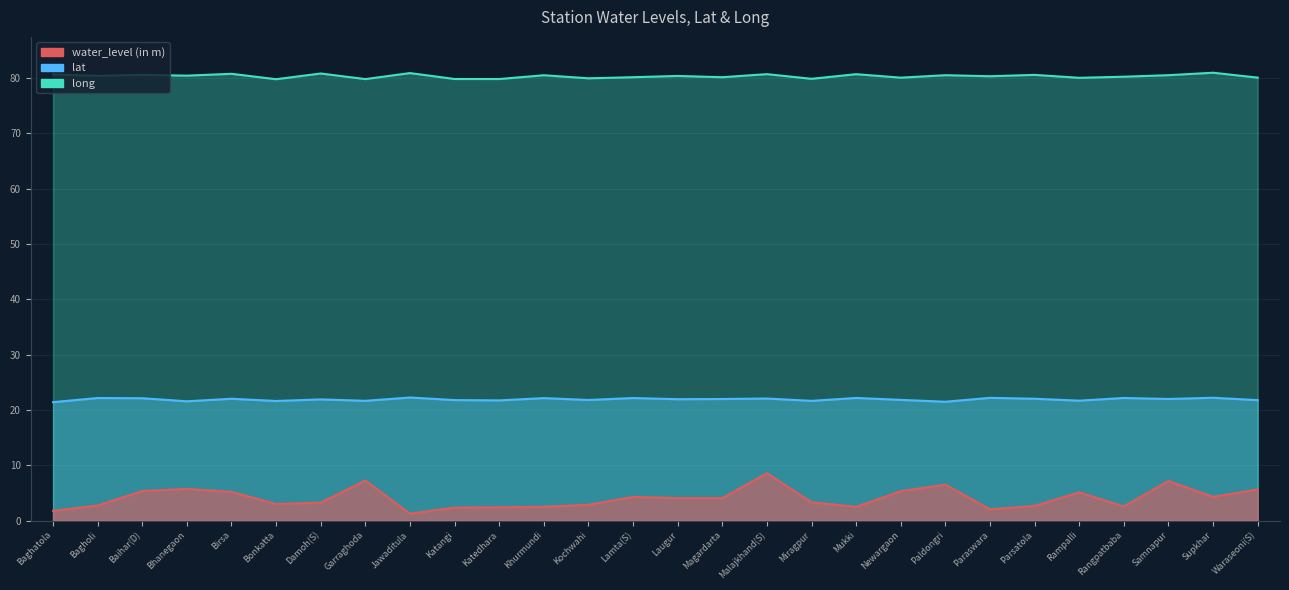

What is the difference between the second highest and minimum values in the water_level (in m) series?

6.0